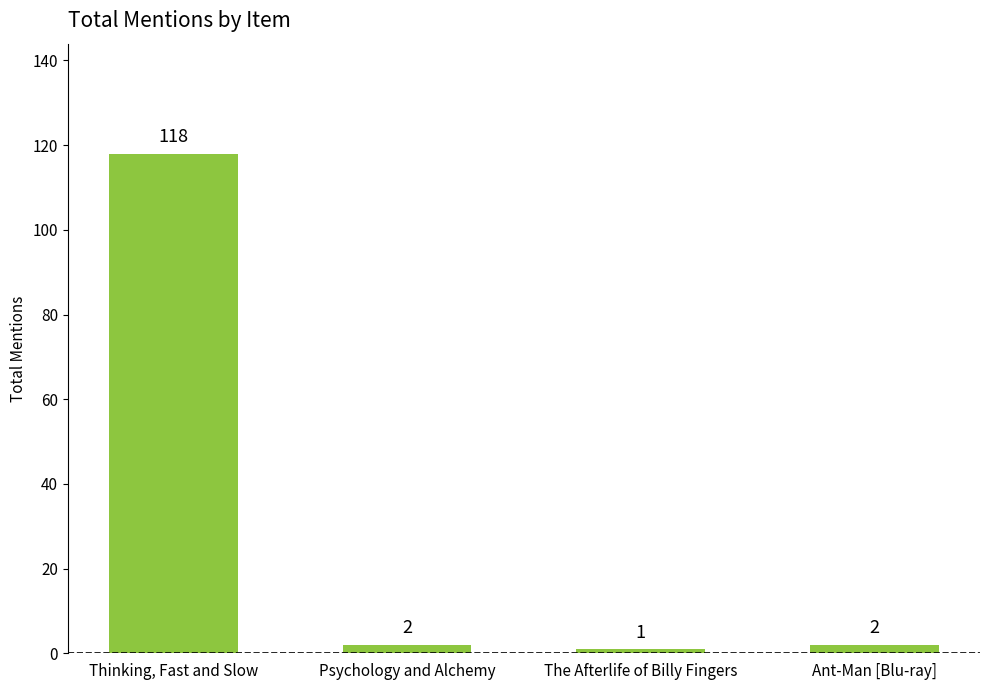

The value at Thinking, Fast and Slow is 34. True or false?

False